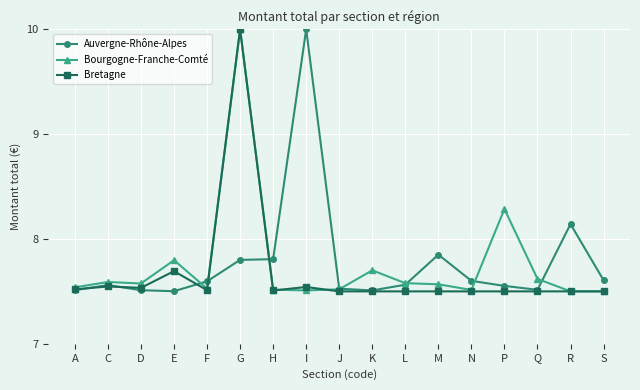

At how many categories does at least one series exceed 8?

4